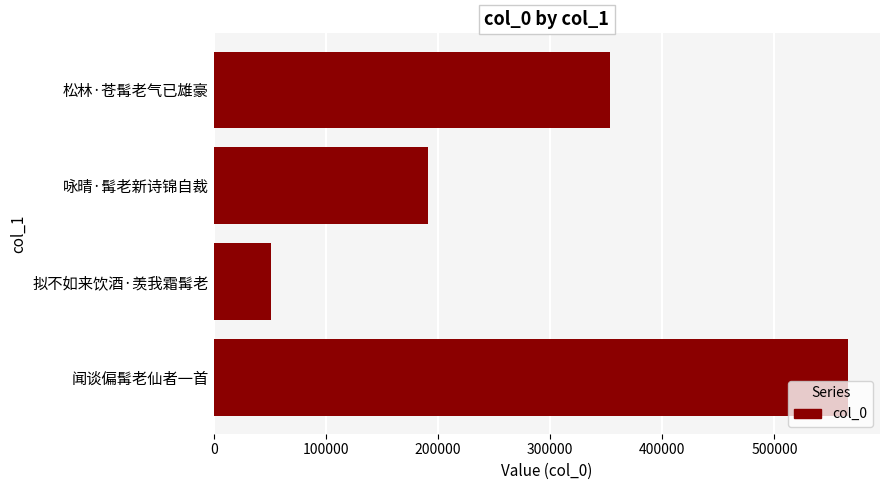

Rank the categories by value from lowest to highest.

拟不如来饮酒·羡我霜髯老, 咏晴·髯老新诗锦自裁, 松林·苍髯老气已雄豪, 闻谈偏髯老仙者一首